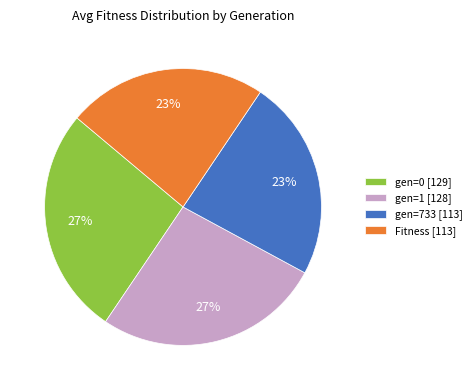

Approximately how many times larger is the value at Fitness [113] compared to gen=0 [129]?

0.9